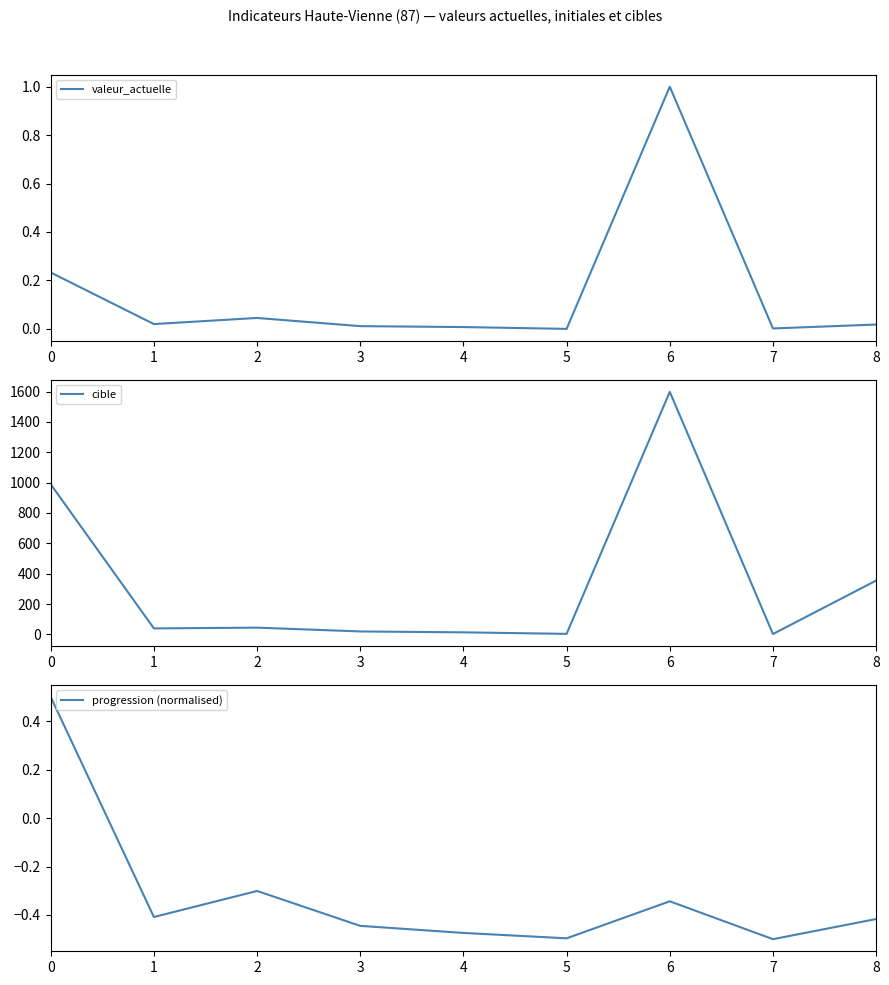

At which category does the chart reach its peak across all series?

6